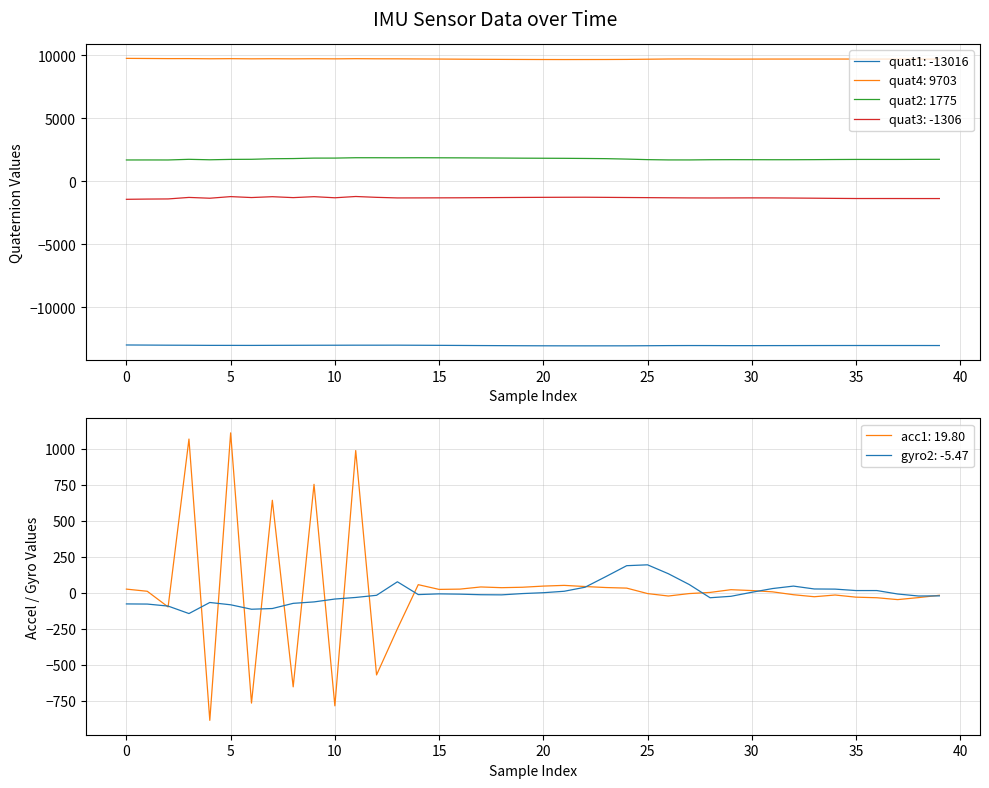

What is the minimum value for quat1?

-13046